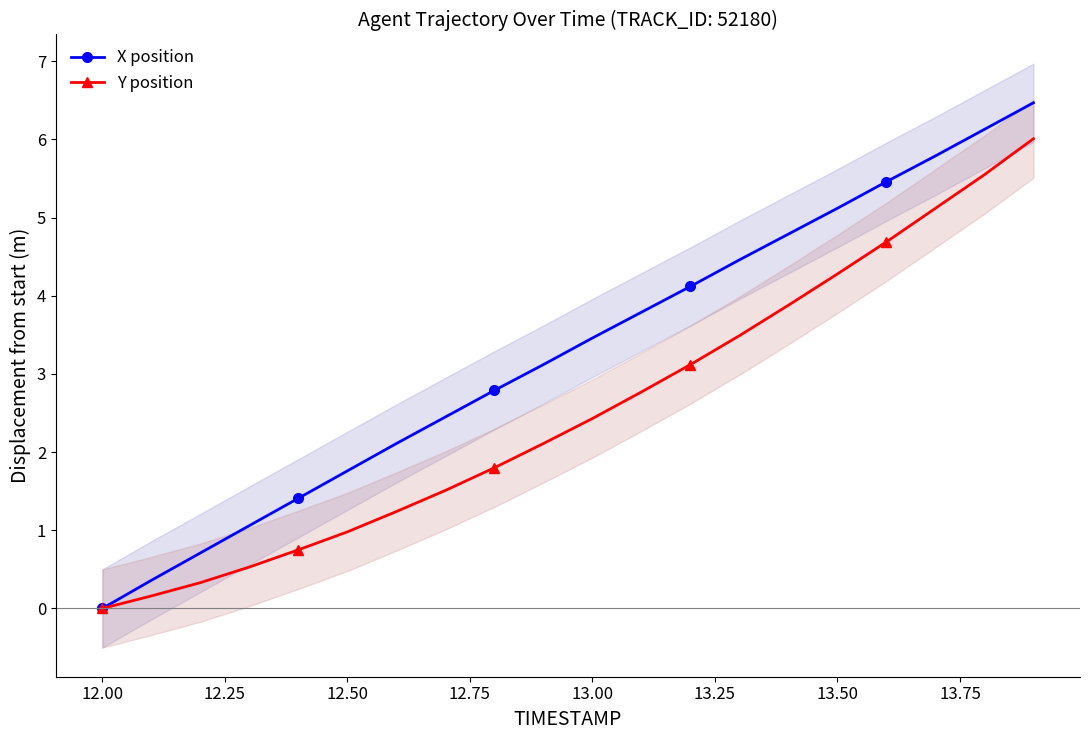

True or false: Y position has more than 2 points higher than both neighbors.

False